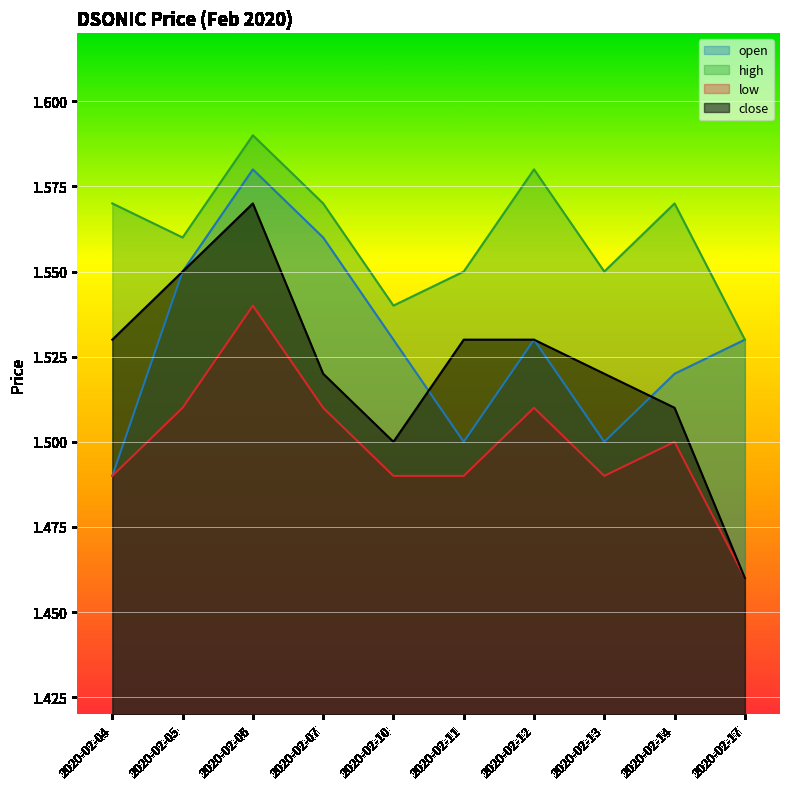

At how many categories does at least one series exceed 1?

10